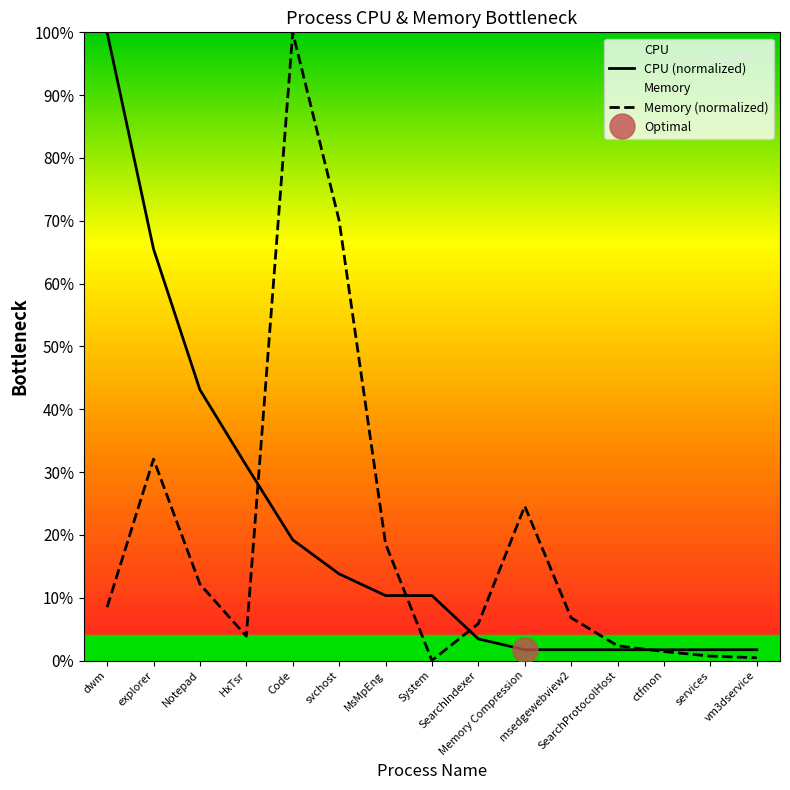

Which series has the largest total across all categories?

CPU (normalized)